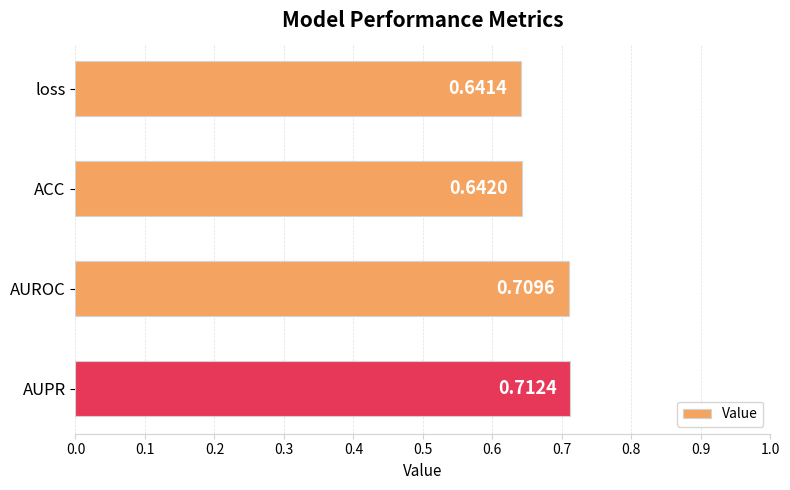

What is the change in value from loss to AUROC?

+0.1